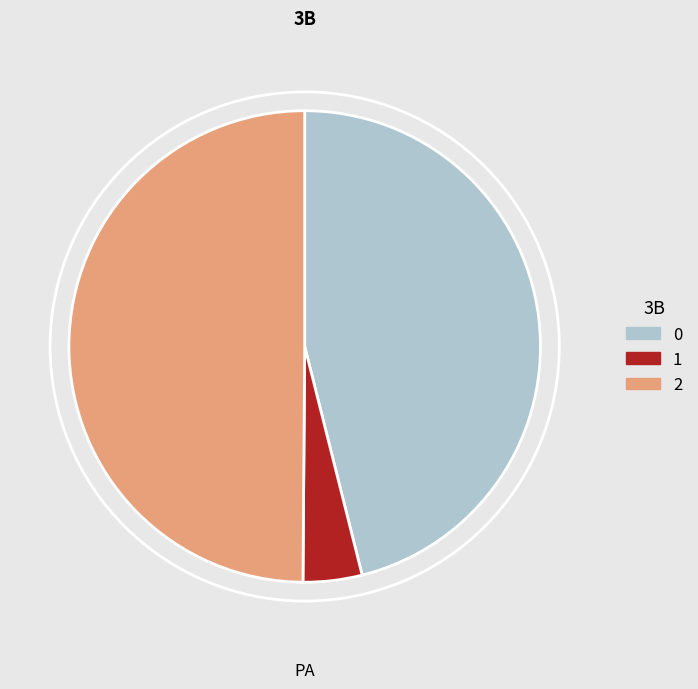

Rank the categories by value from lowest to highest.

1, 0, 2